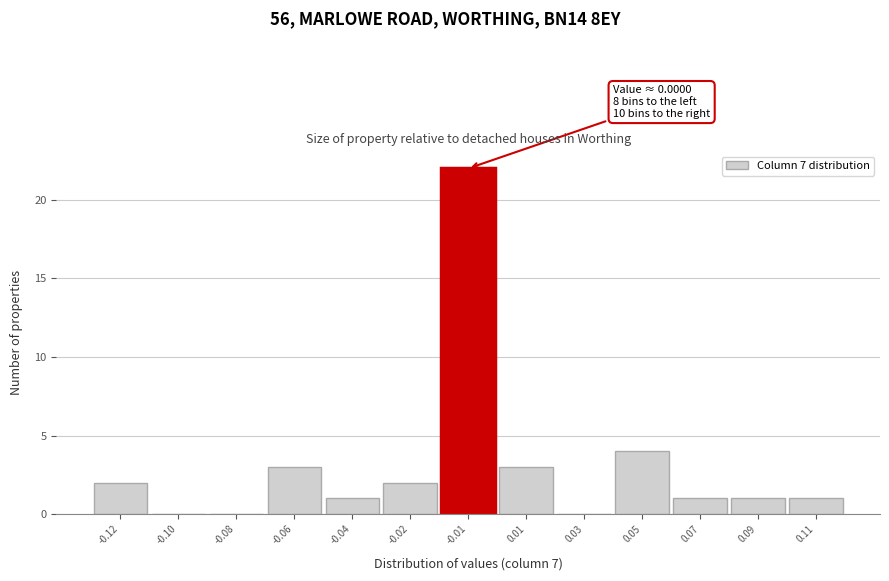

Reading left to right, what are all the values shown in this chart?

-0.12=2	-0.10=0	-0.08=0	-0.06=3	-0.04=1	-0.02=2	-0.01=22	0.01=3	0.03=0	0.05=4	0.07=1	0.09=1	0.11=1